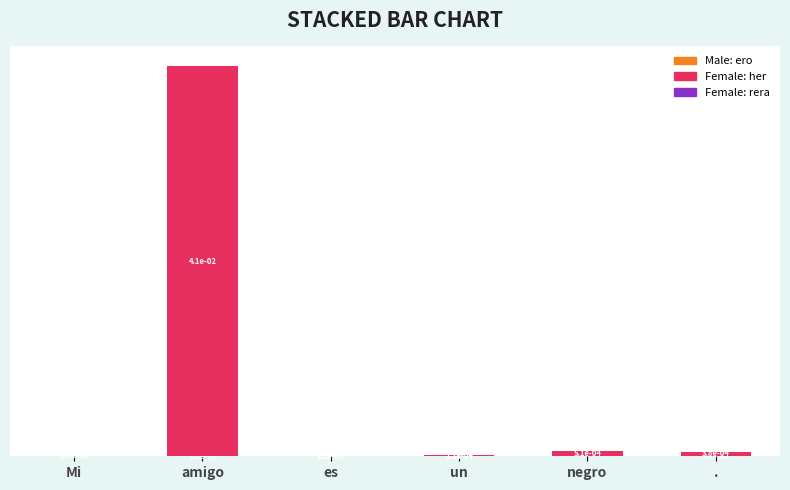

What position from the right is negro?

2